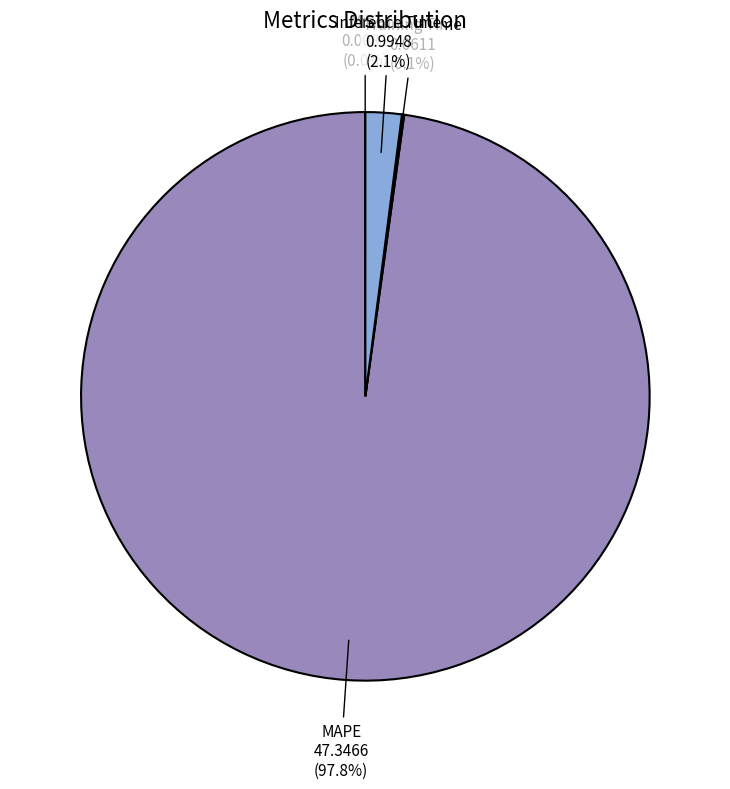

Is MAPE the majority of the pie?

Yes